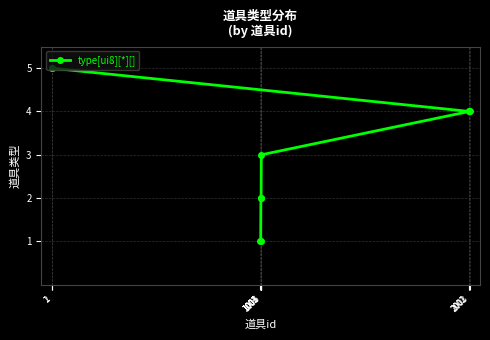

Rank the categories by value from highest to lowest.

1, 2, 2001, 2002, 2003, 1005, 1003, 1004, 1001, 1002